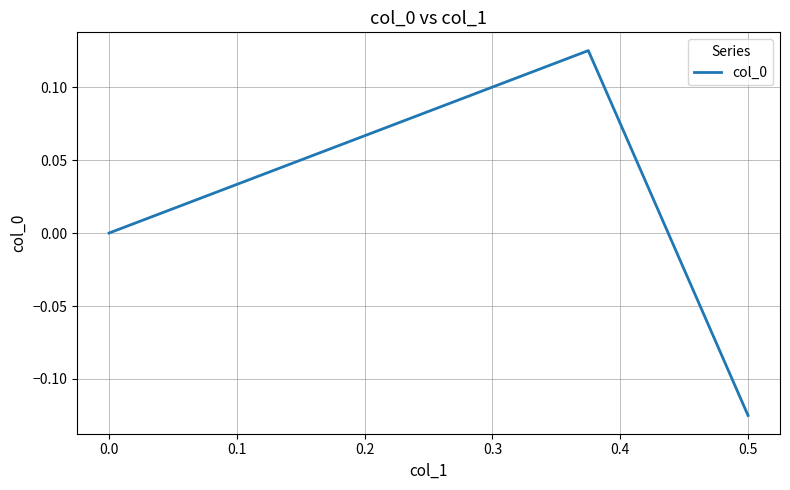

Count the number of data series in this chart.

1